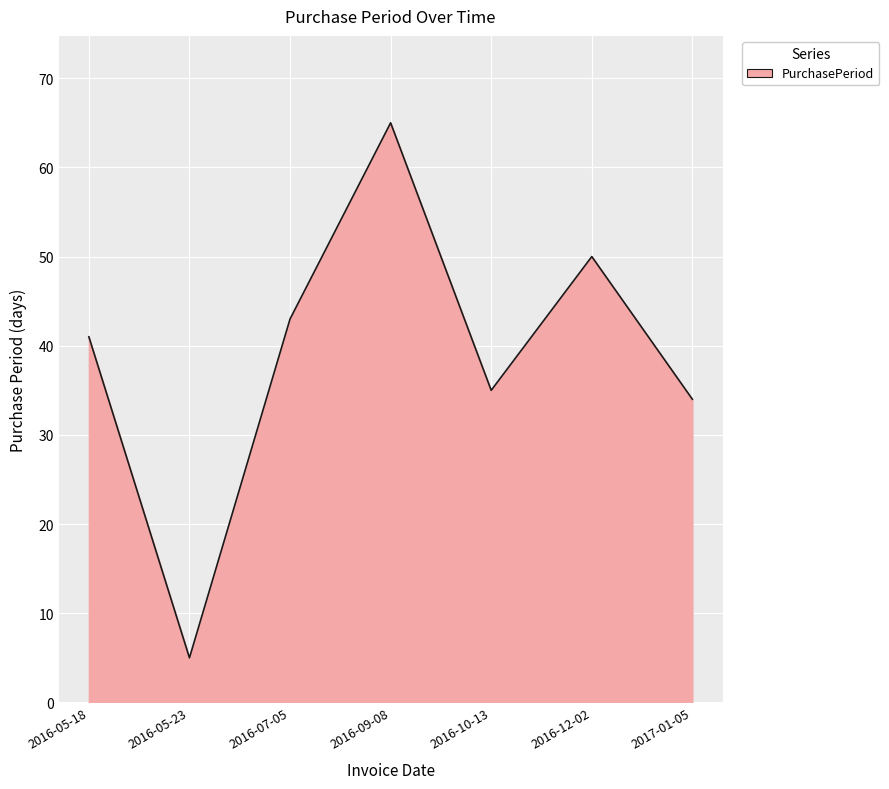

What is the greatest value displayed?

65